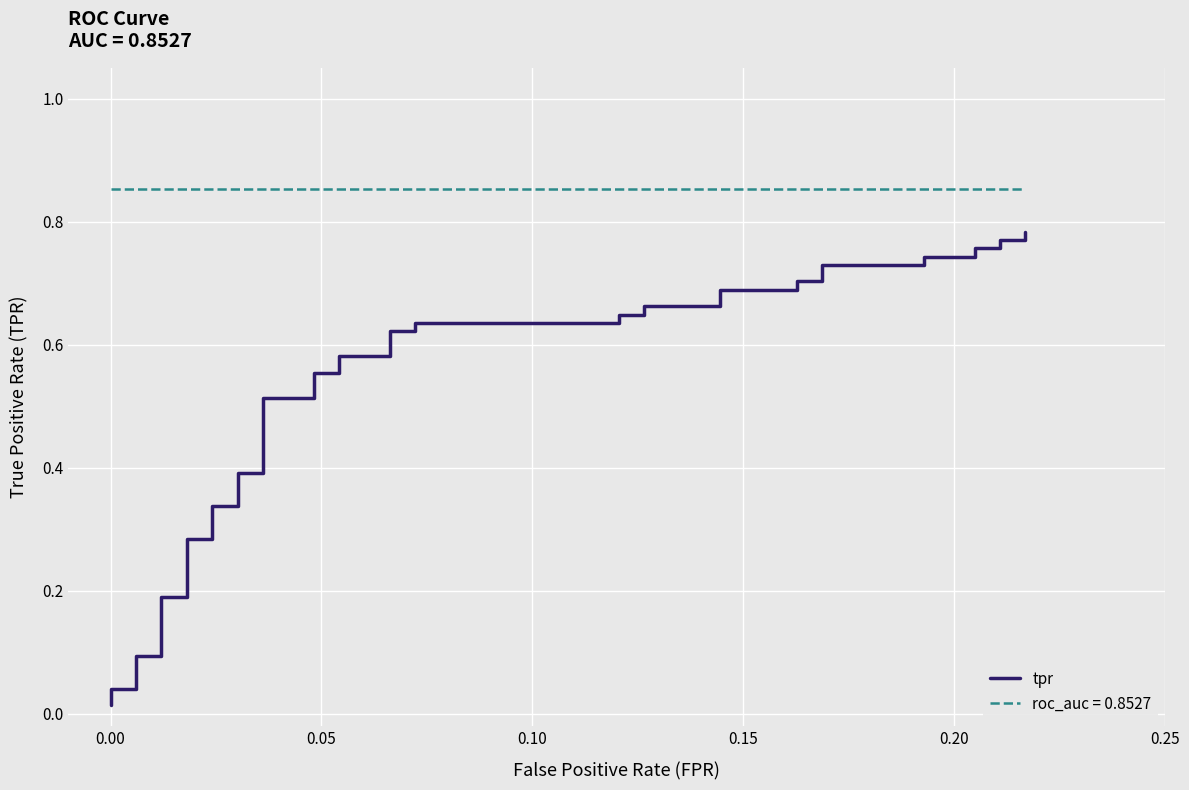

Reading left to right, transcribe all the data shown in this chart.

0.0	0.0	0.0	0.1	0.1	0.2	0.2	0.3	0.3	0.3	0.3	0.4	0.4	0.5	0.5	0.6	0.6	0.6	0.6	0.6	0.6	0.6	0.6	0.6	0.6	0.7	0.7	0.7	0.7	0.7	0.7	0.7	0.7	0.7	0.7	0.8	0.8	0.8	0.8	0.8